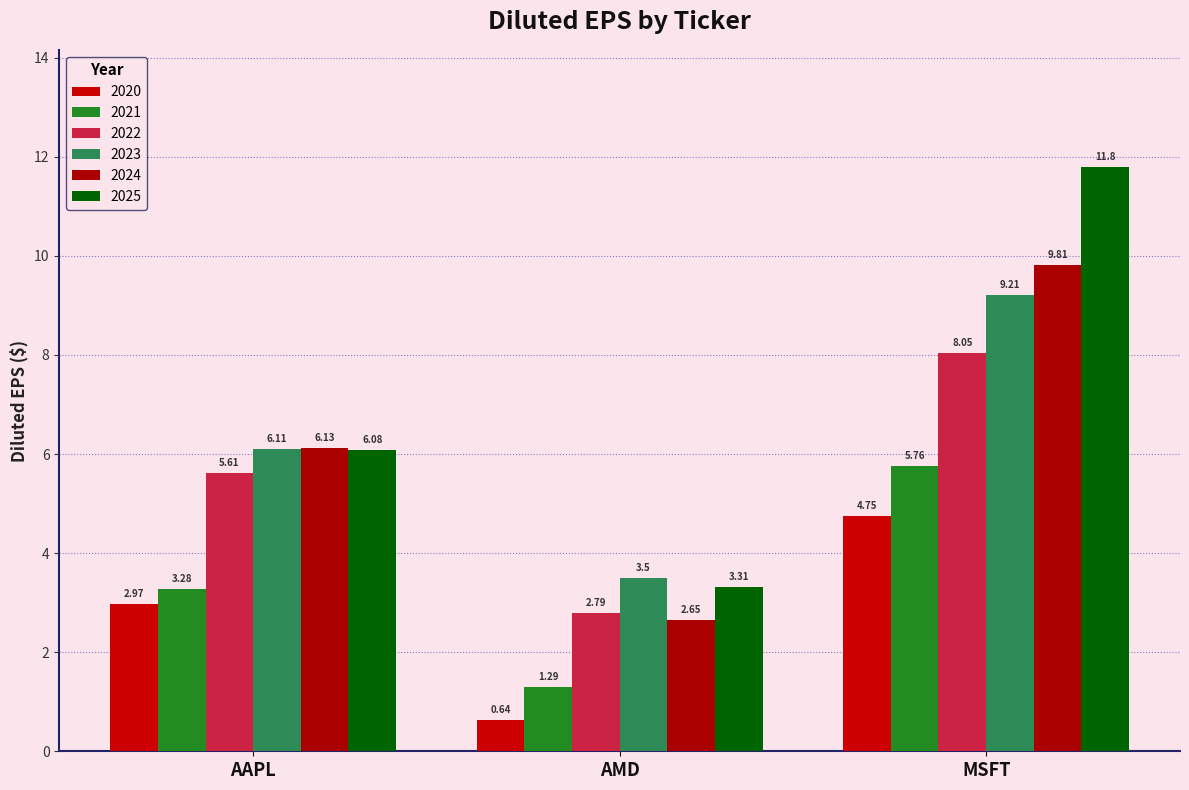

What is the label of the 2nd bar from the right?

AMD